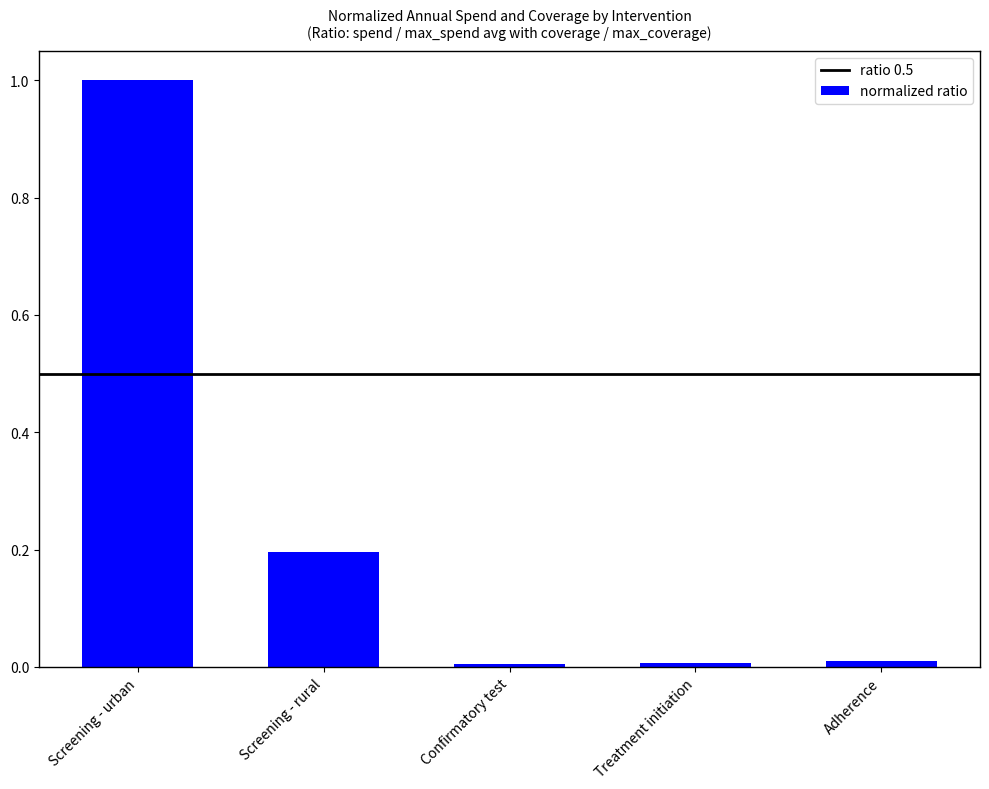

What is the label of the 2nd bar from the right?

Treatment initiation